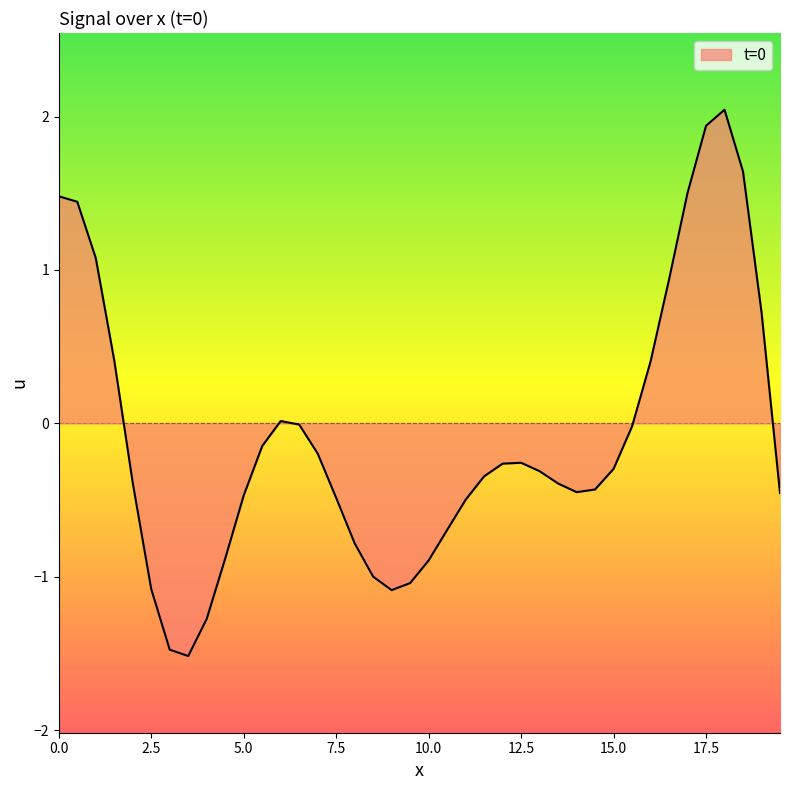

What is the minimum value shown in the chart?

-1.5